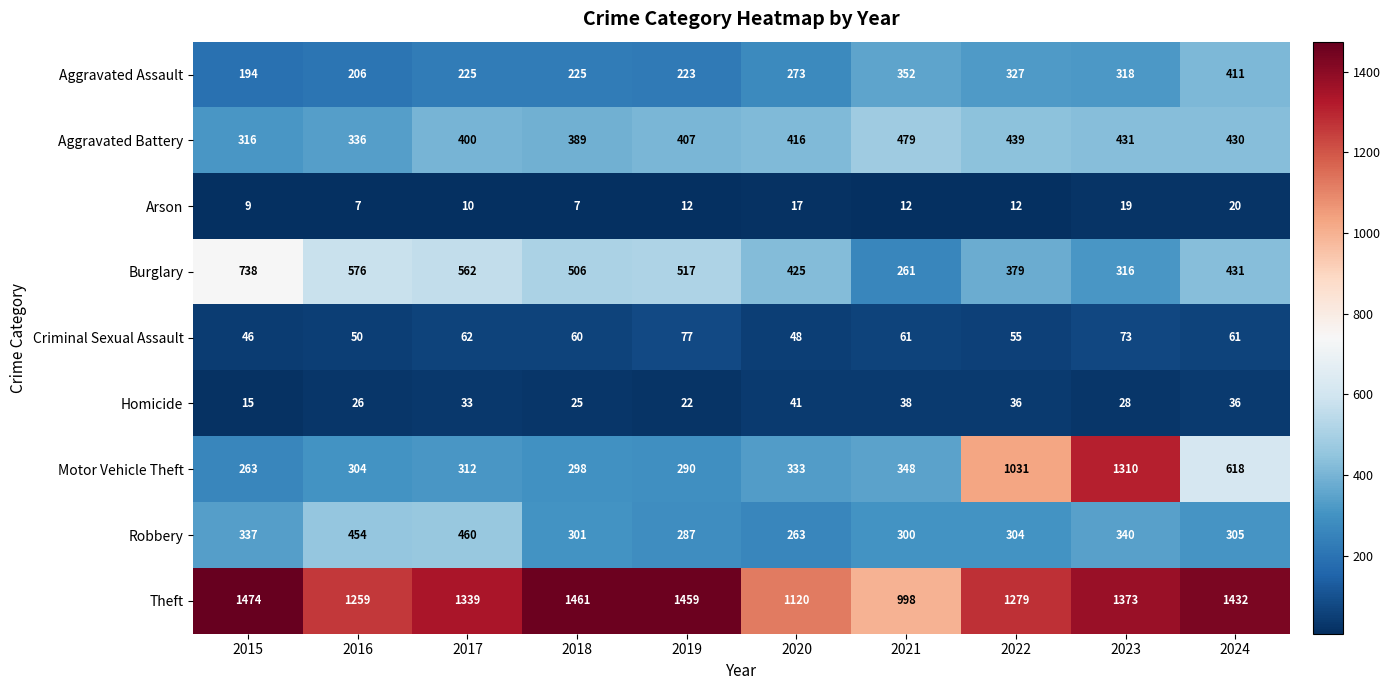

Is it true that Aggravated Battery equals 75 at 2015?

False